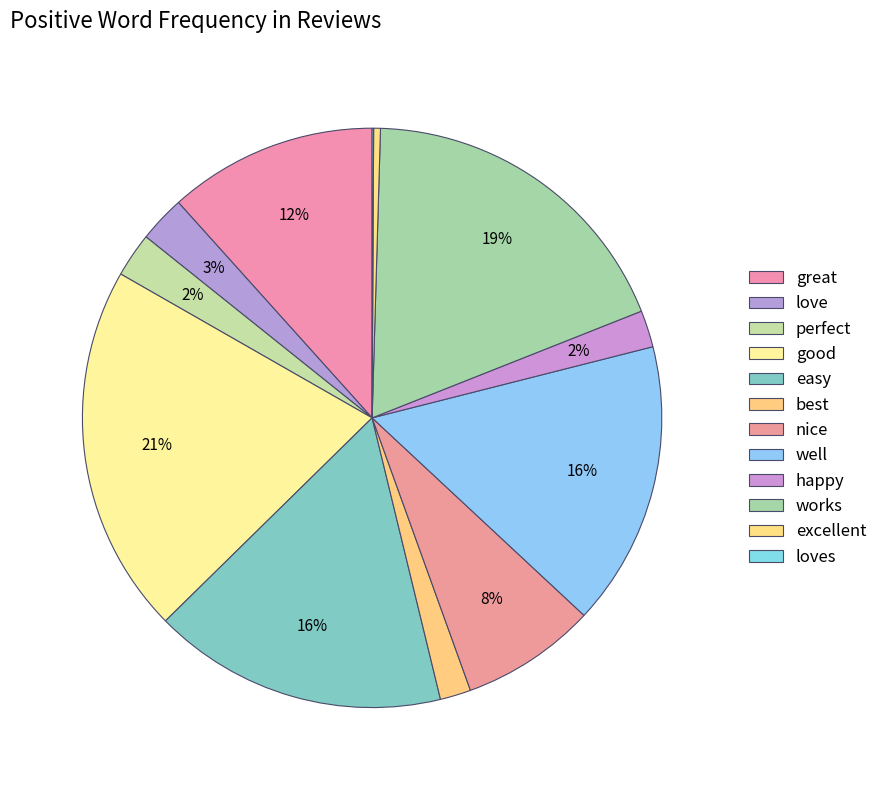

Is nice the majority of the pie?

No